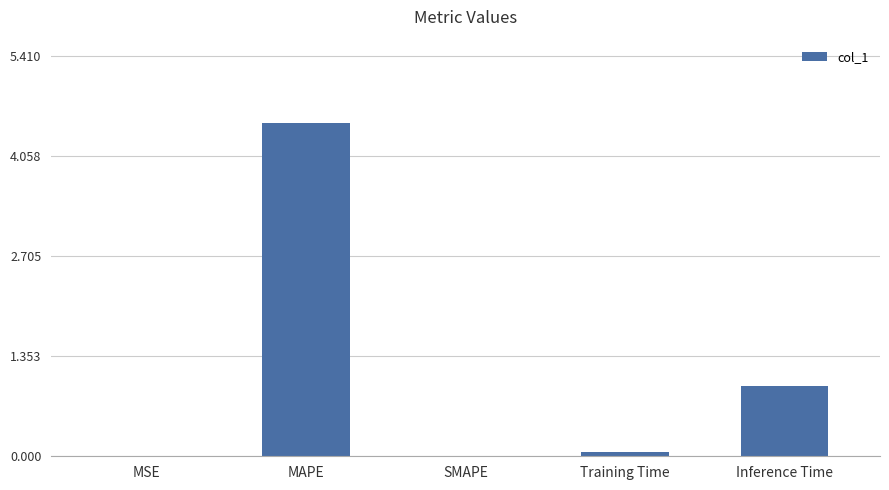

Is it true that the value at SMAPE is 0.0?

True